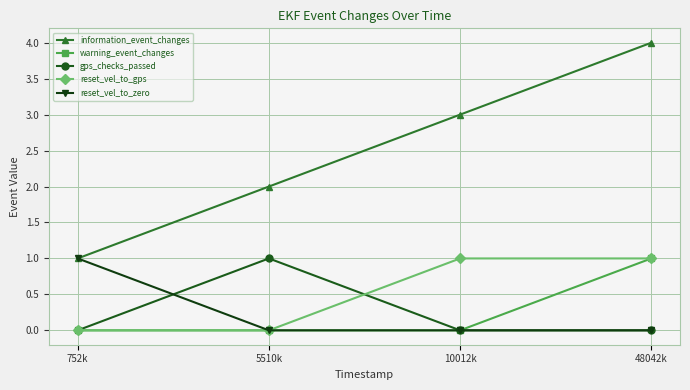

How many values in the information_event_changes series are below 3?

2